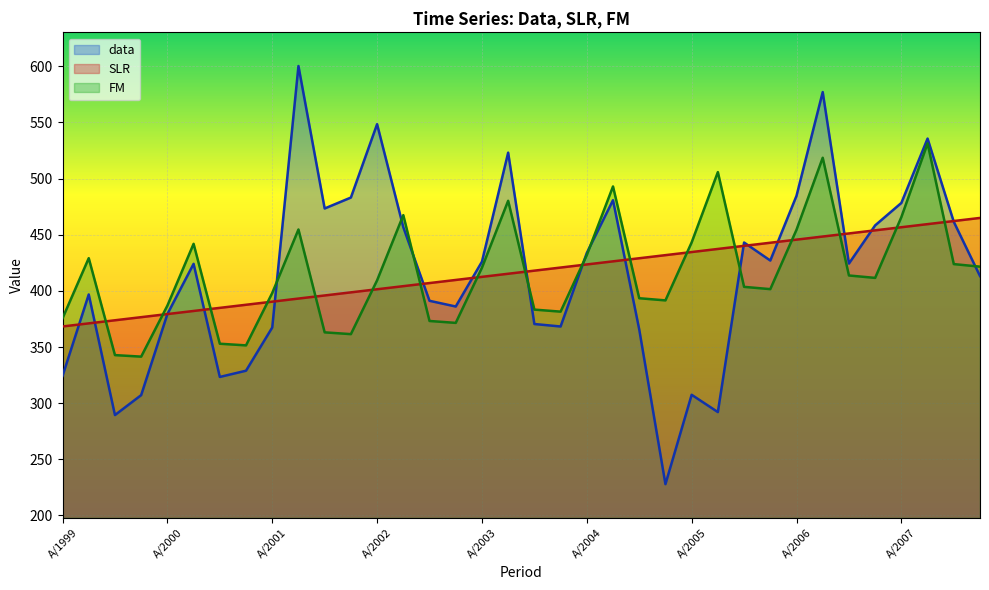

Which series has the largest total across all categories?

SLR